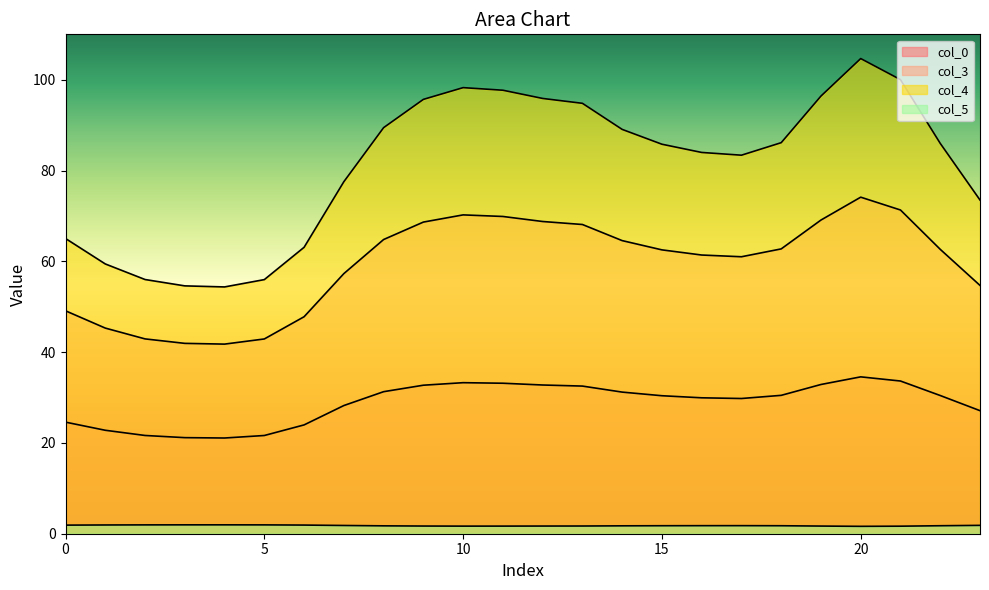

Reading right to left, list all the values displayed in this chart.

col_0: 23=27.1	22=30.4	21=33.6	20=34.6	19=32.9	18=30.5	17=29.8	16=29.9	15=30.4	14=31.2	13=32.5	12=32.8	11=33.1	10=33.3	9=32.7	8=31.3	7=28.2	6=24.0	5=21.6	4=21.1	3=21.2	2=21.6	1=22.8	0=24.6
col_3: 23=54.7	22=62.6	21=71.3	20=74.1	19=69.1	18=62.7	17=61.0	16=61.4	15=62.5	14=64.6	13=68.1	12=68.8	11=69.9	10=70.2	9=68.6	8=64.8	7=57.3	6=47.8	5=42.9	4=41.8	3=41.9	2=42.9	1=45.3	0=49.1
col_4: 23=73.5	22=86.0	21=100.0	20=104.7	19=96.4	18=86.1	17=83.4	16=84.0	15=85.8	14=89.1	13=94.8	12=95.9	11=97.7	10=98.3	9=95.7	8=89.4	7=77.5	6=63.1	5=56.0	4=54.4	3=54.6	2=56.0	1=59.4	0=65.0
col_5: 23=1.8	22=1.8	21=1.7	20=1.6	19=1.7	18=1.8	17=1.8	16=1.8	15=1.8	14=1.7	13=1.7	12=1.7	11=1.7	10=1.7	9=1.7	8=1.7	7=1.8	6=1.9	5=1.9	4=2.0	3=2.0	2=1.9	1=1.9	0=1.9